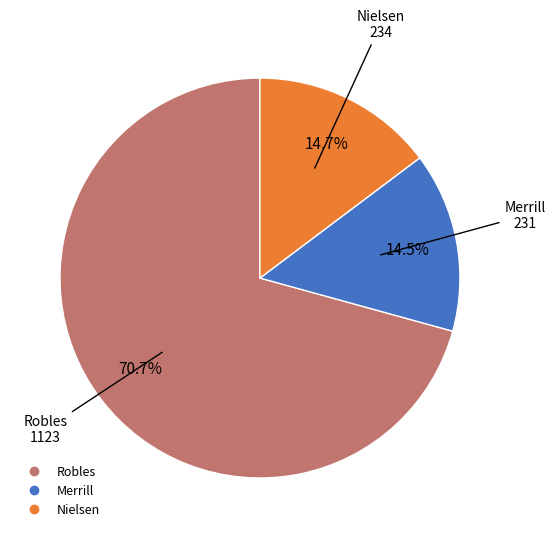

Which slice is the largest?

Robles